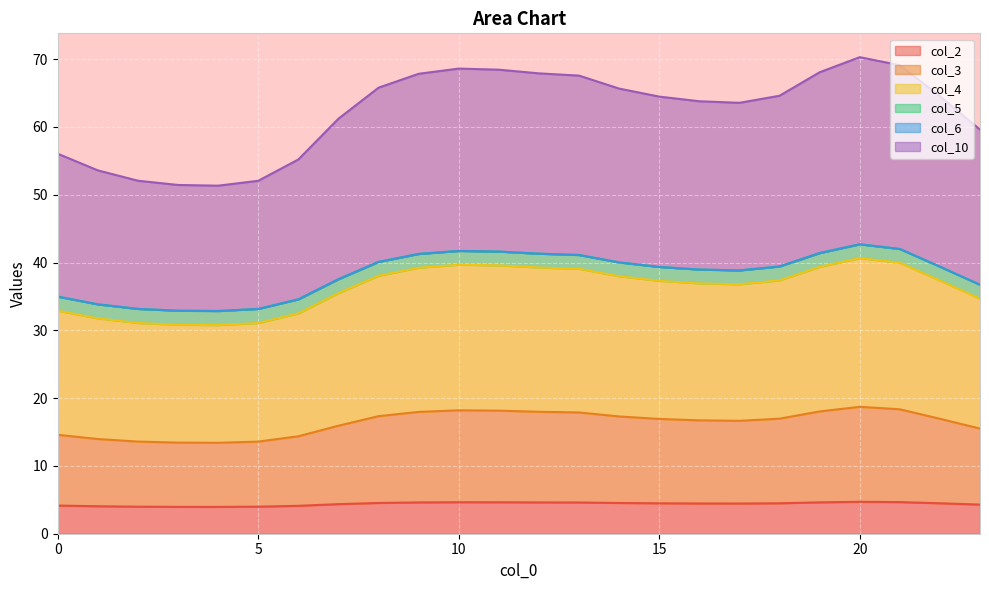

Where is the first local minimum for col_5?

4